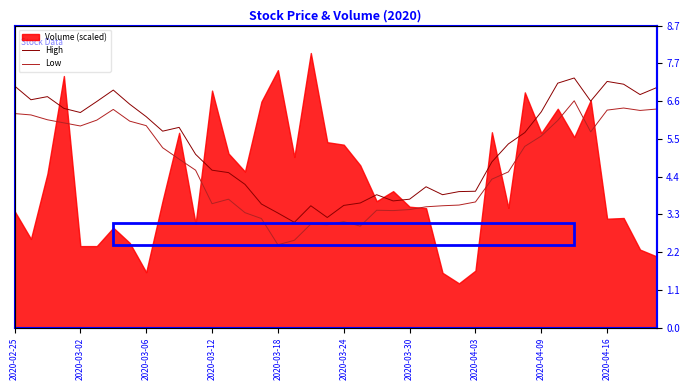

What is the highest value of the High series?

7.2